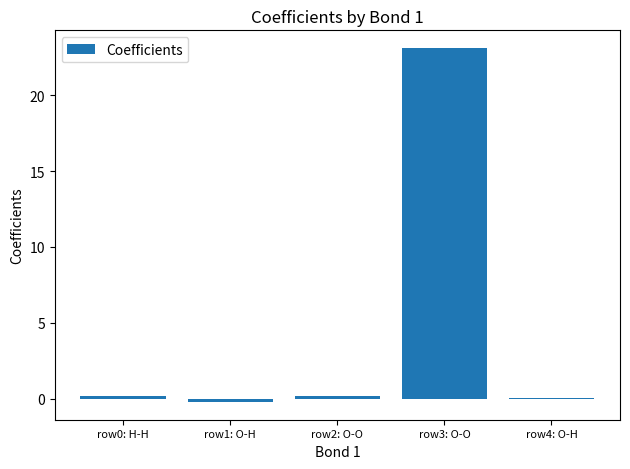

At which category does the chart reach its peak across all series?

row3: O-O